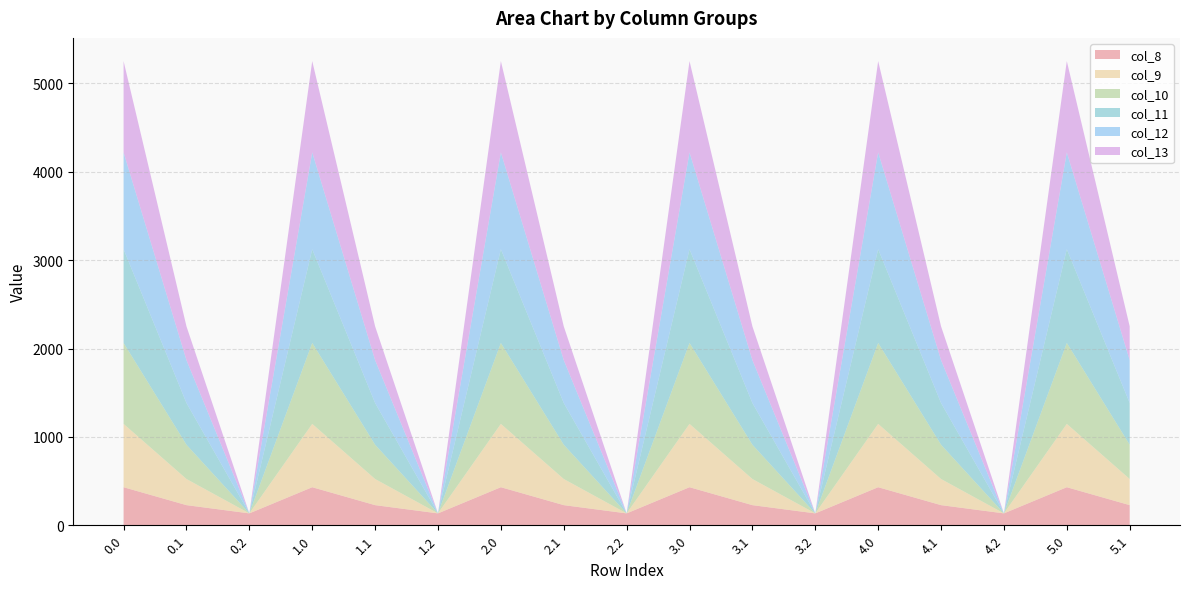

Reading left to right, extract all data points from this chart.

col_8: 430.3	227.5	134.2	430.3	227.5	134.2	430.3	227.5	134.2	430.3	227.5	134.2	430.3	227.5	134.2	430.3	227.5
col_9: 716.9	295.9	0.0	716.9	295.9	0.0	716.9	295.9	0.0	716.9	295.9	0.0	716.9	295.9	0.0	716.9	295.9
col_10: 916.2	388.1	0.0	916.2	388.1	0.0	916.2	388.1	0.0	916.2	388.1	0.0	916.2	388.1	0.0	916.2	388.1
col_11: 1060.3	471.7	0.0	1060.3	471.7	0.0	1060.3	471.7	0.0	1060.3	471.7	0.0	1060.3	471.7	0.0	1060.3	471.7
col_12: 1096.7	485.4	0.0	1096.7	485.4	0.0	1096.7	485.4	0.0	1096.7	485.4	0.0	1096.7	485.4	0.0	1096.7	485.4
col_13: 1032.9	382.7	0.0	1032.9	382.7	0.0	1032.9	382.7	0.0	1032.9	382.7	0.0	1032.9	382.7	0.0	1032.9	382.7